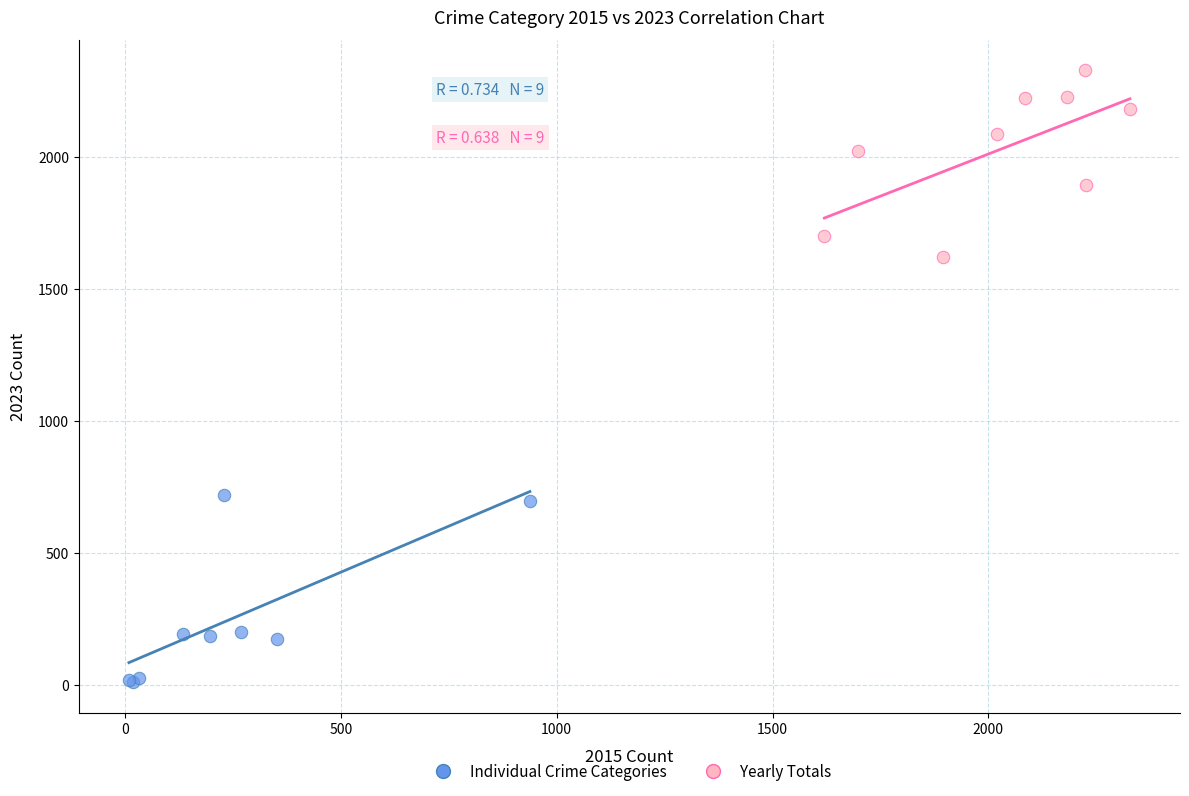

Which series contains the lowest Y value?

Individual Crime Categories